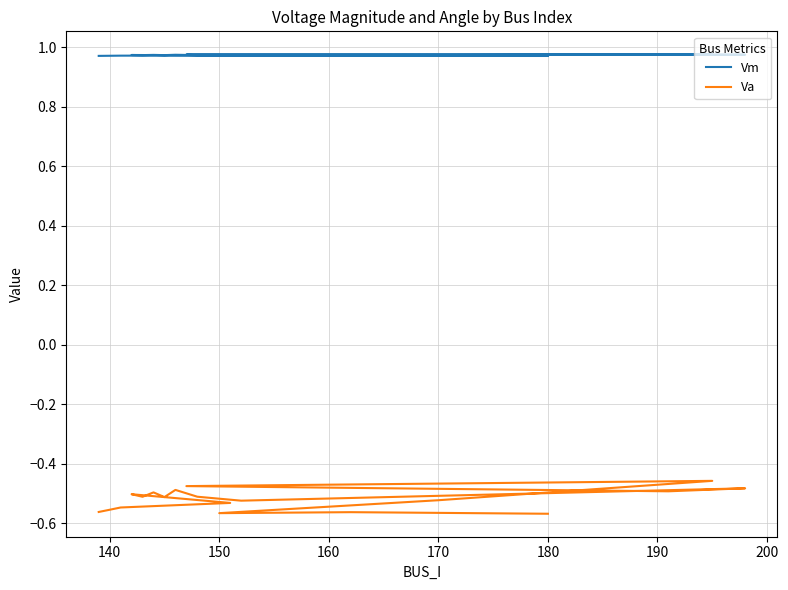

True or false: Vm has more than 1 points higher than both neighbors.

True